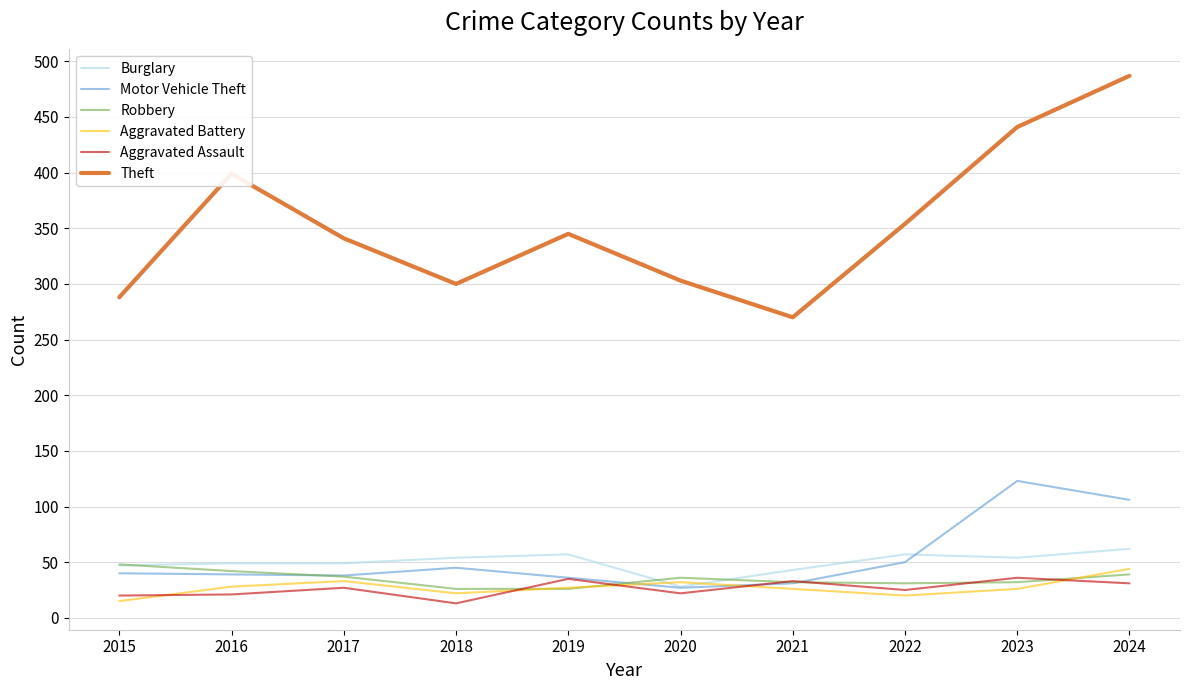

True or false: Theft has more than 1 points higher than both neighbors.

True